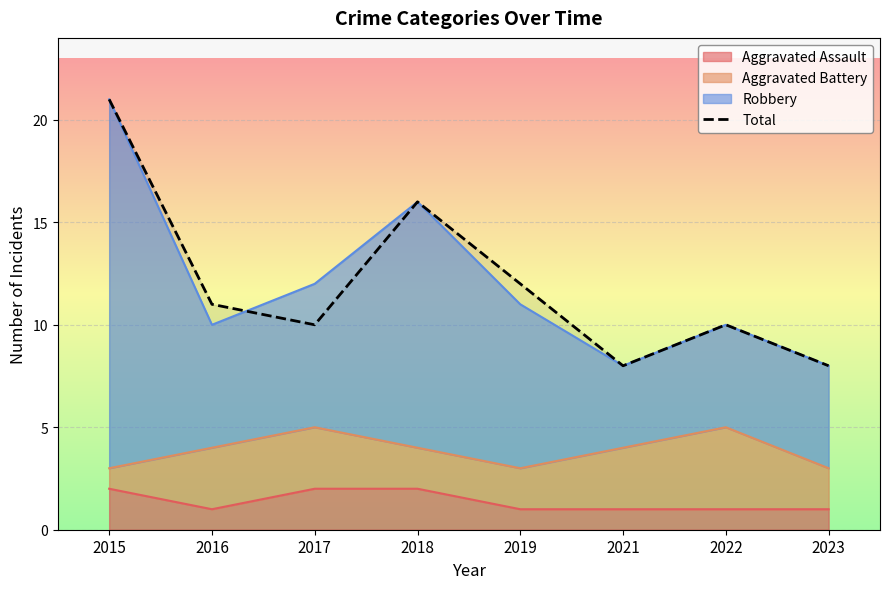

Reading right to left, transcribe all the data shown in this chart.

2023=8	2022=10	2021=8	2019=12	2018=16	2017=10	2016=11	2015=21